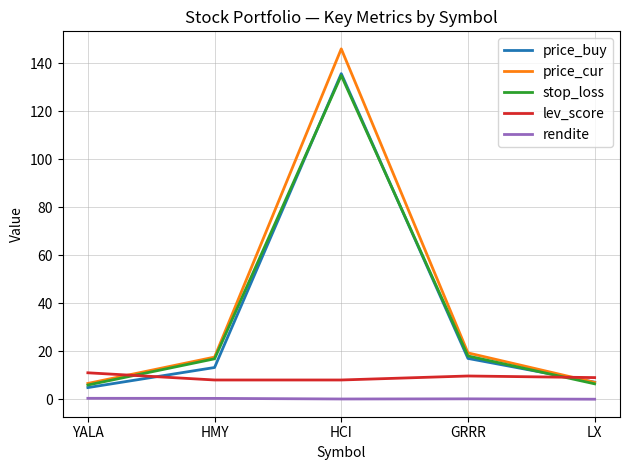

What is the difference between the second highest and minimum values in the price_cur series?

12.7